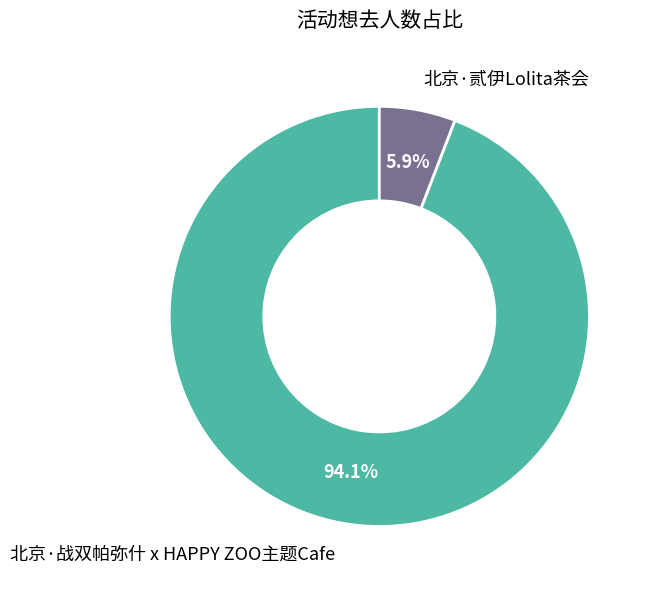

What percentage is NOT represented by 北京·贰伊Lolita茶会?

94.1%